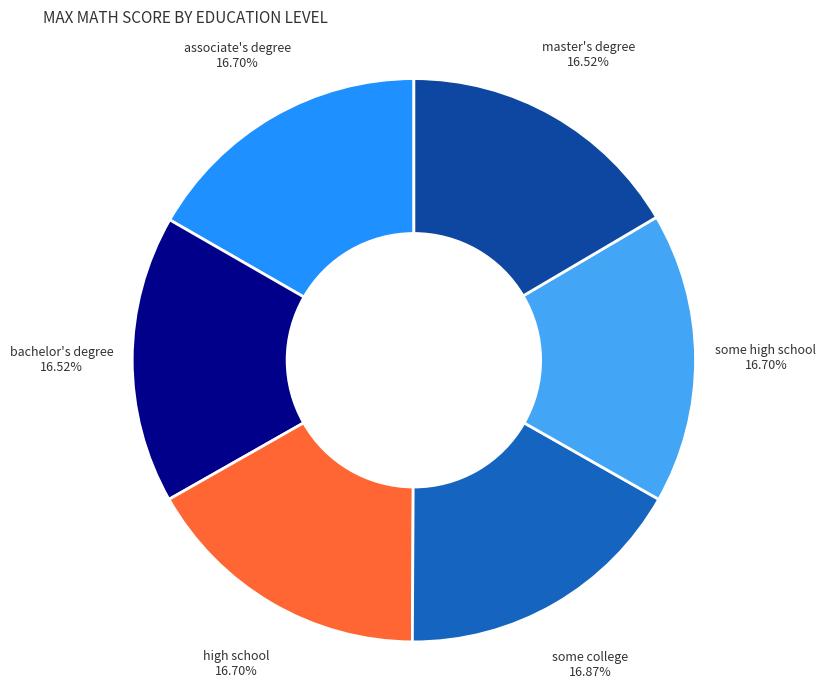

Does some college account for over 50% of the chart?

No